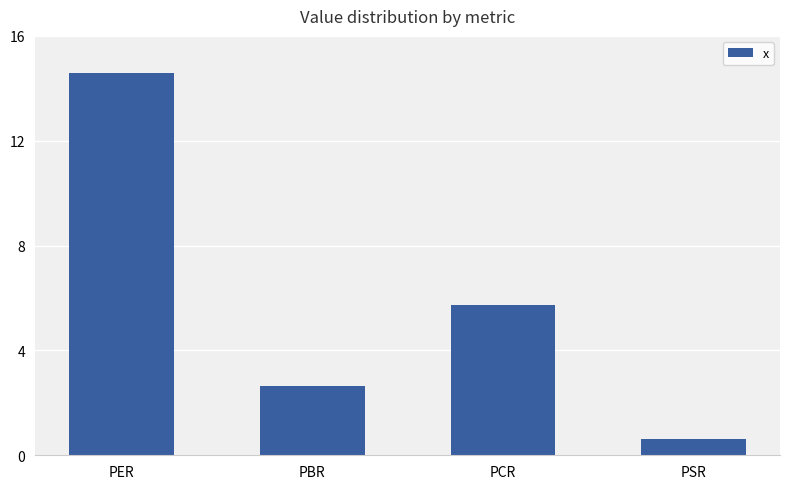

What is the sum of the values at PBR and PCR?

8.4